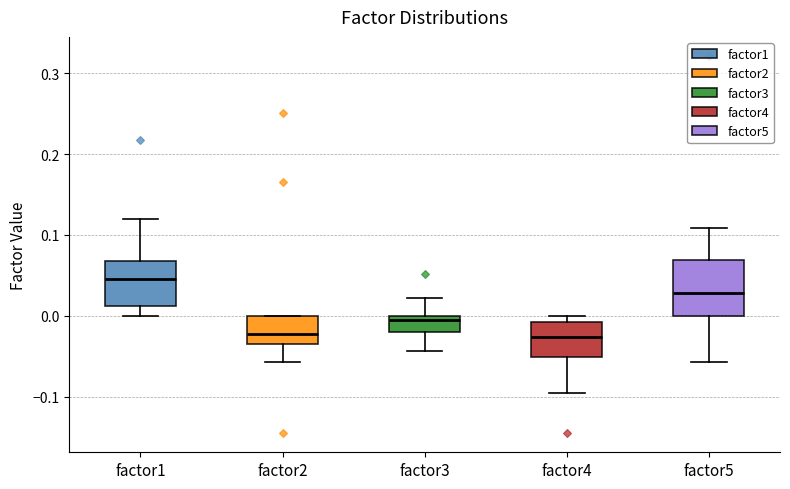

Where is the upper edge of the box for factor4 on the y-axis? The values are not printed on the chart, so give them approximately, as read against the axis.

-0.01